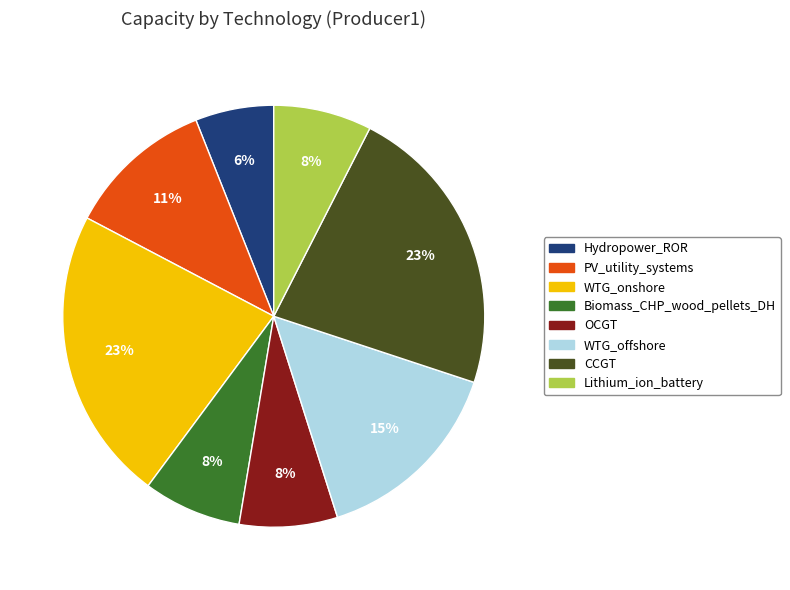

What percentage is the Biomass_CHP_wood_pellets_DH slice, to the nearest percent?

8%